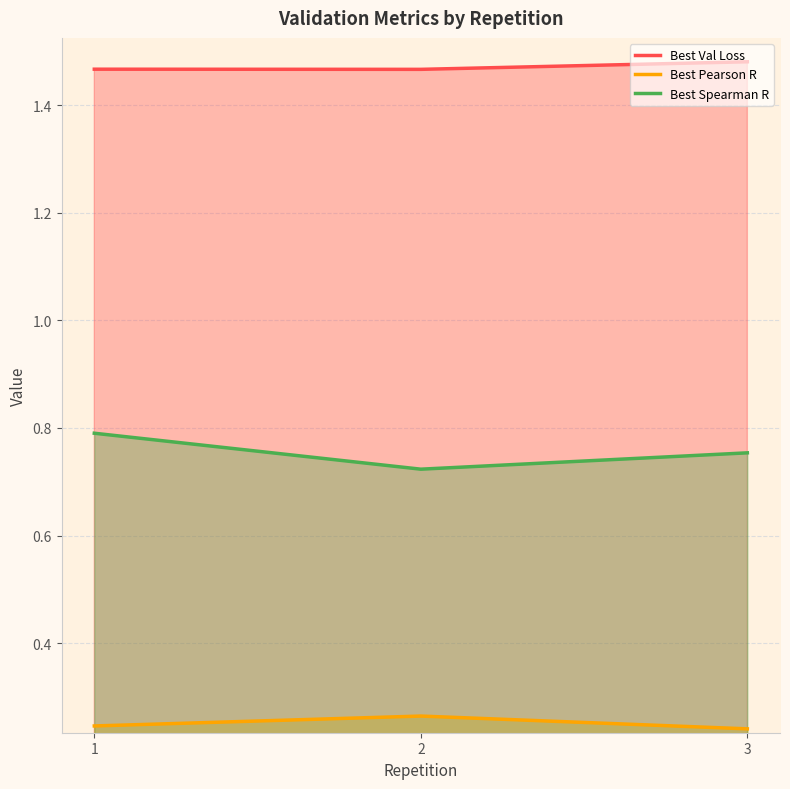

Where is Best Pearson R nearest to the value 0?

3